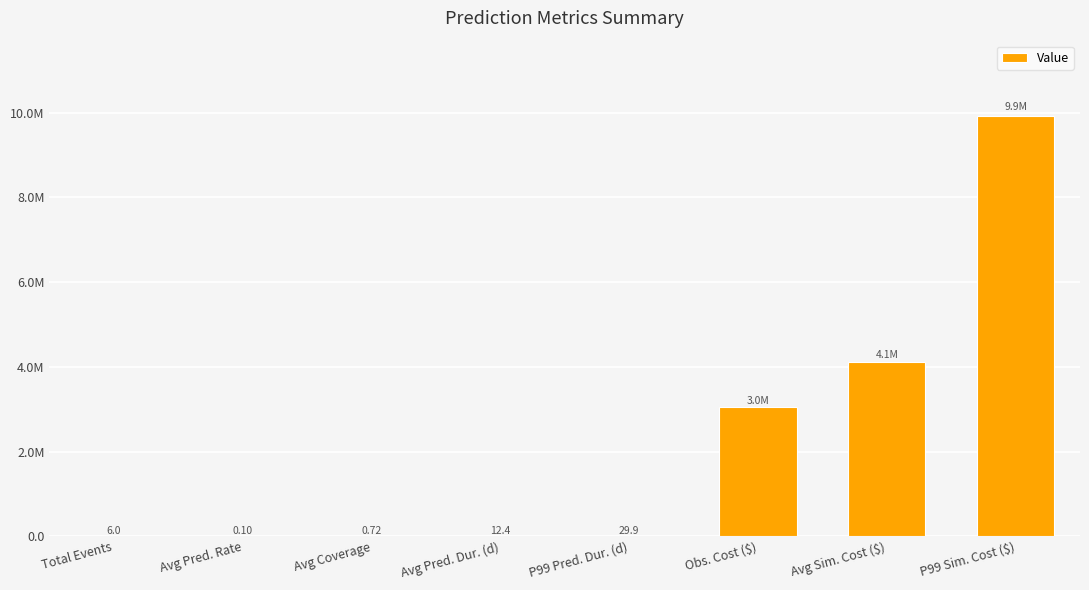

What is the change in value from Avg Pred. Rate to Obs. Cost ($)?

+3039959.9